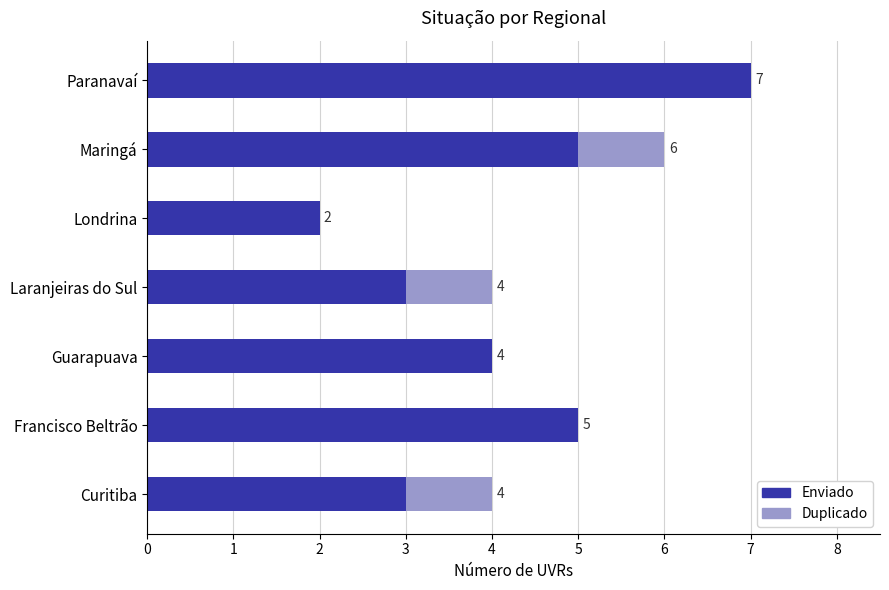

The value of Enviado at Curitiba is 5. True or false?

False